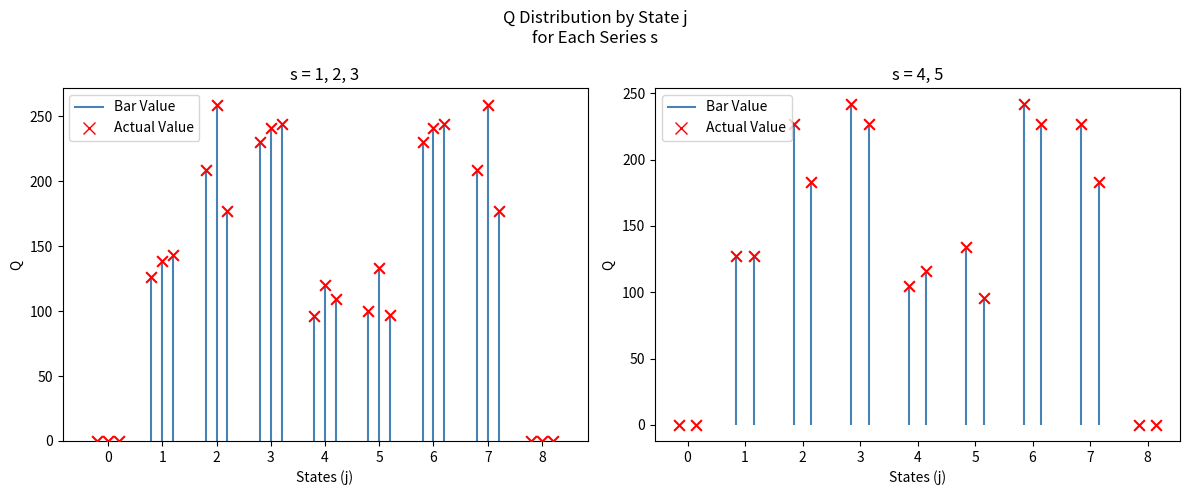

At which category is the sum across all series the highest?

3